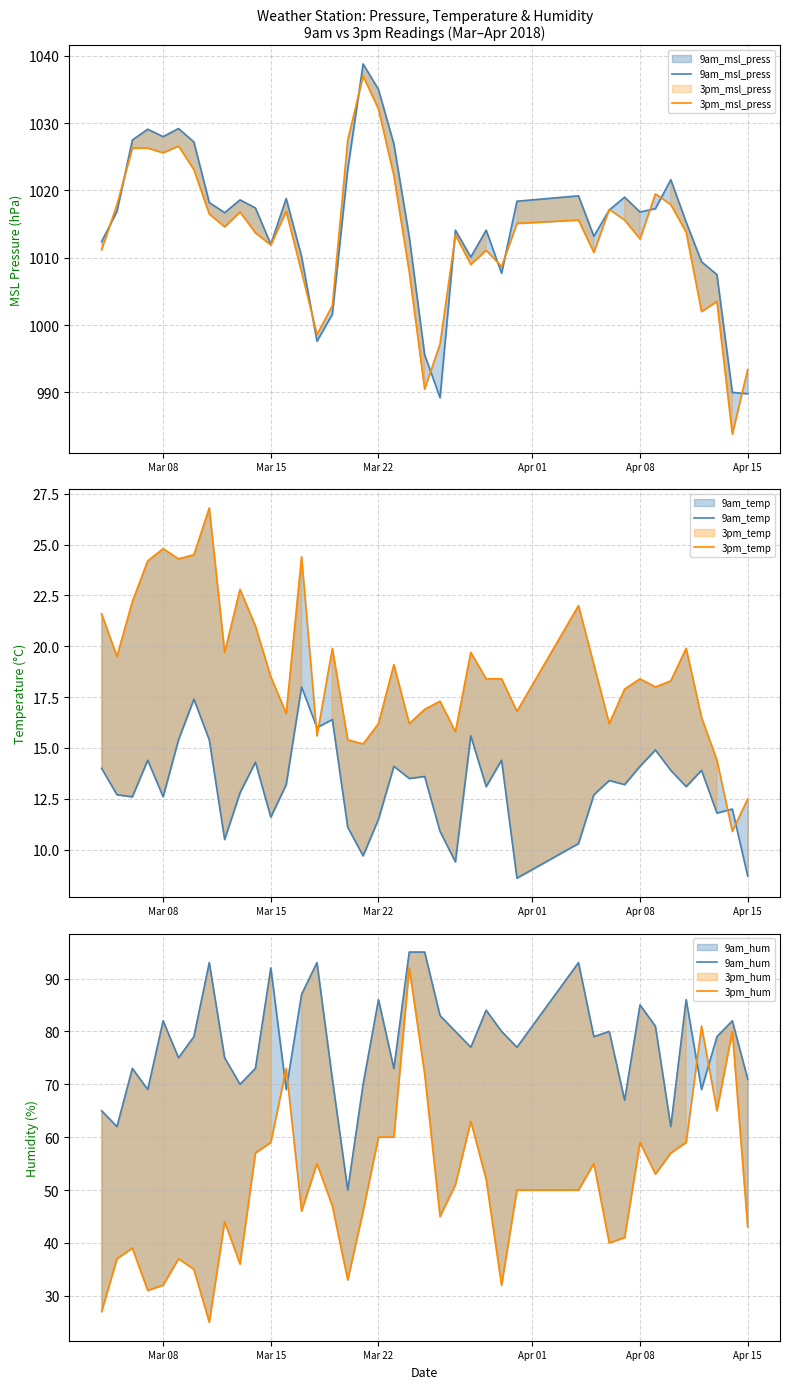

How many values in the 3pm_temp series are below 18?

16